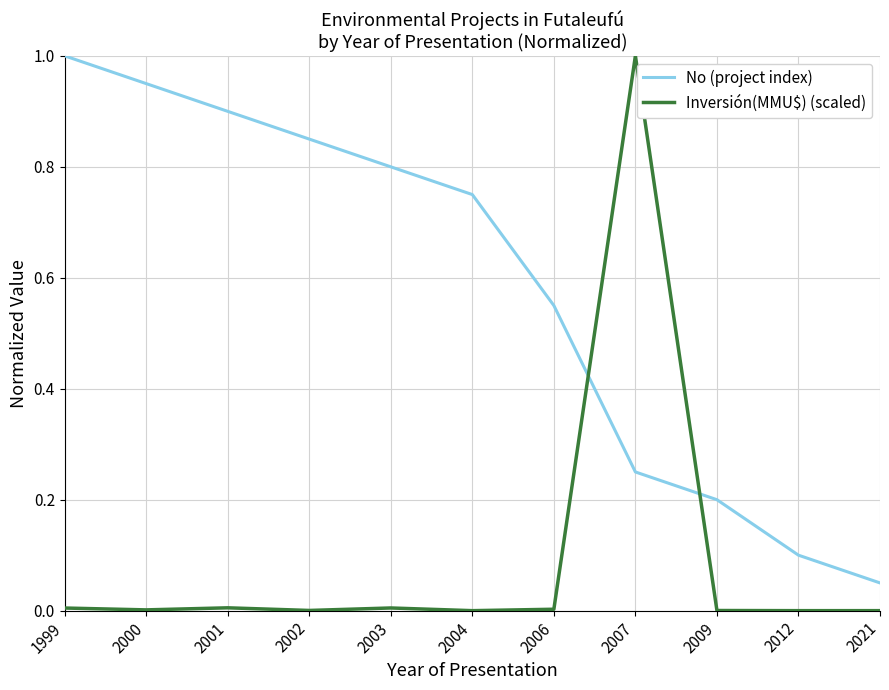

Which series has the largest range (max minus min)?

Inversión(MMU$) (scaled)